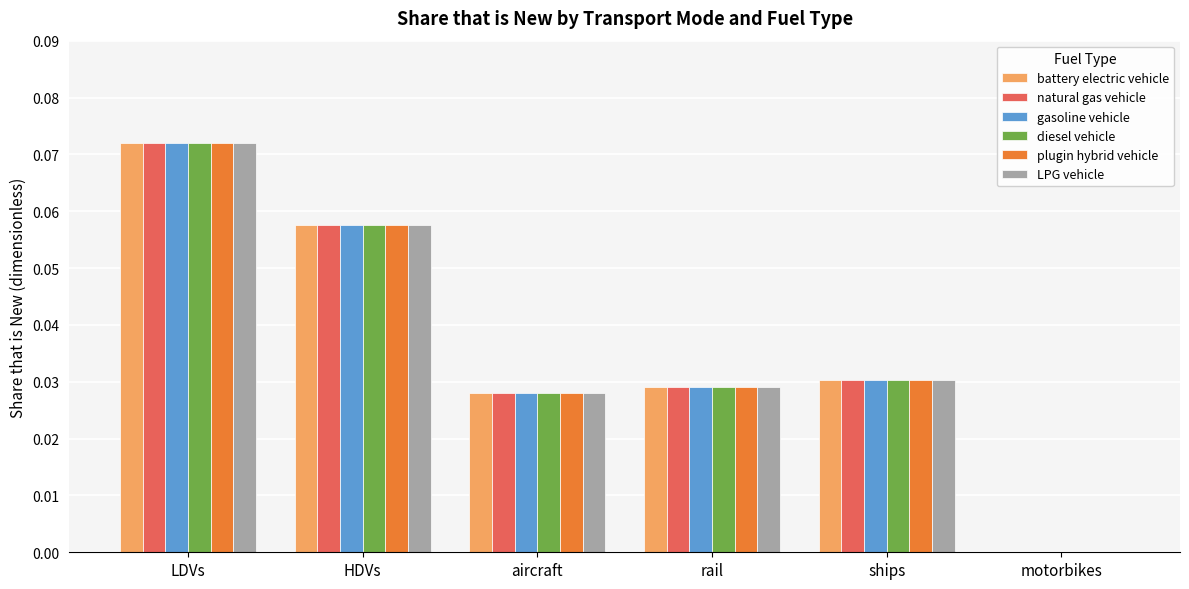

What is the sum of all natural gas vehicle values?

0.2